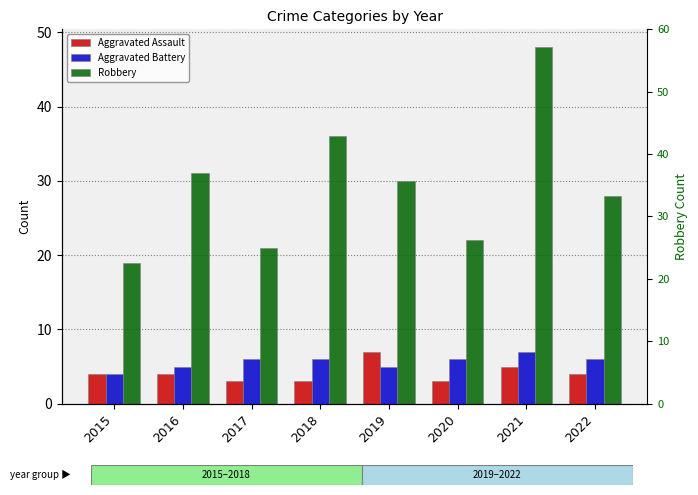

Which series has the widest spread of values?

Robbery